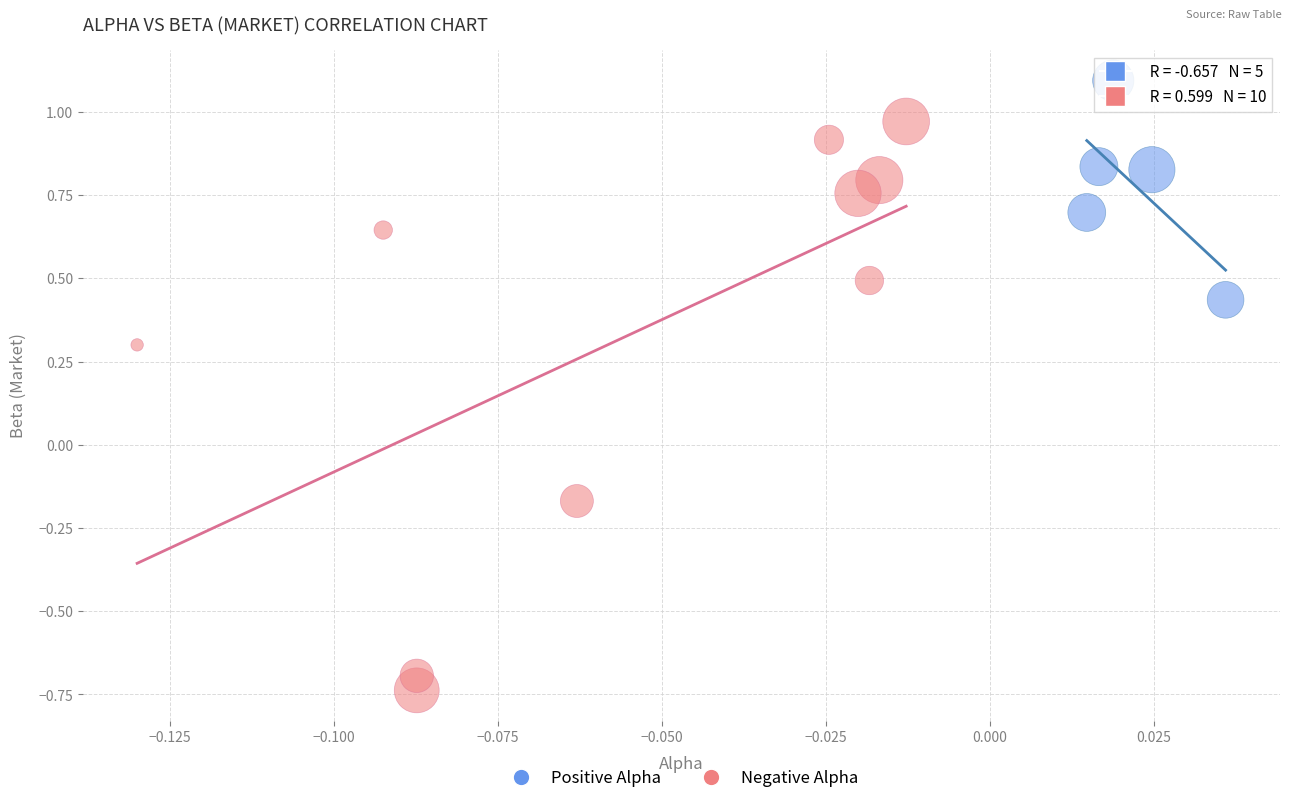

Which series contains the lowest Y value?

Negative Alpha